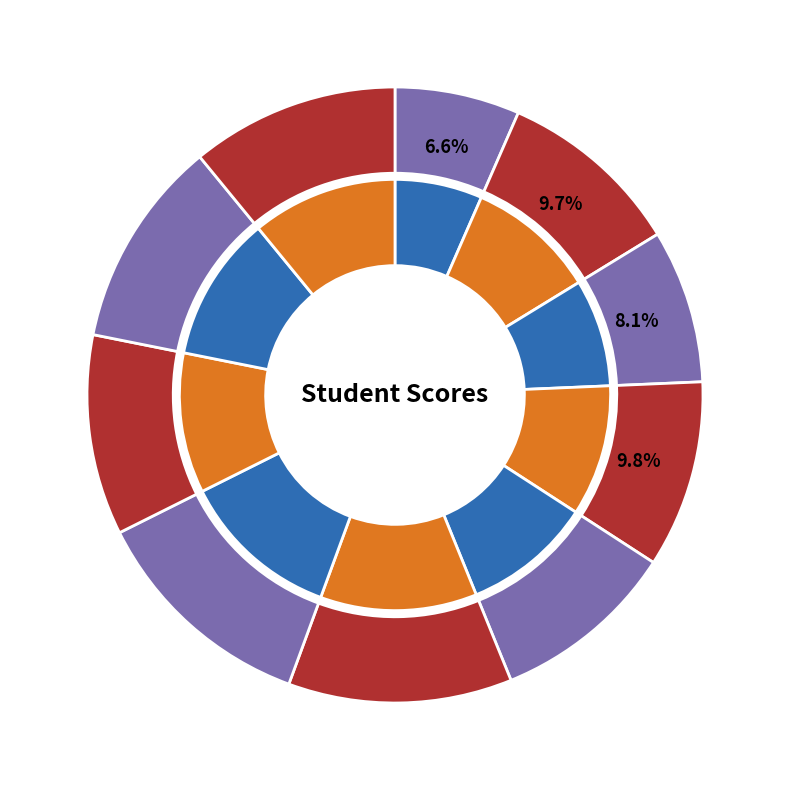

Is there a majority slice in this chart?

No